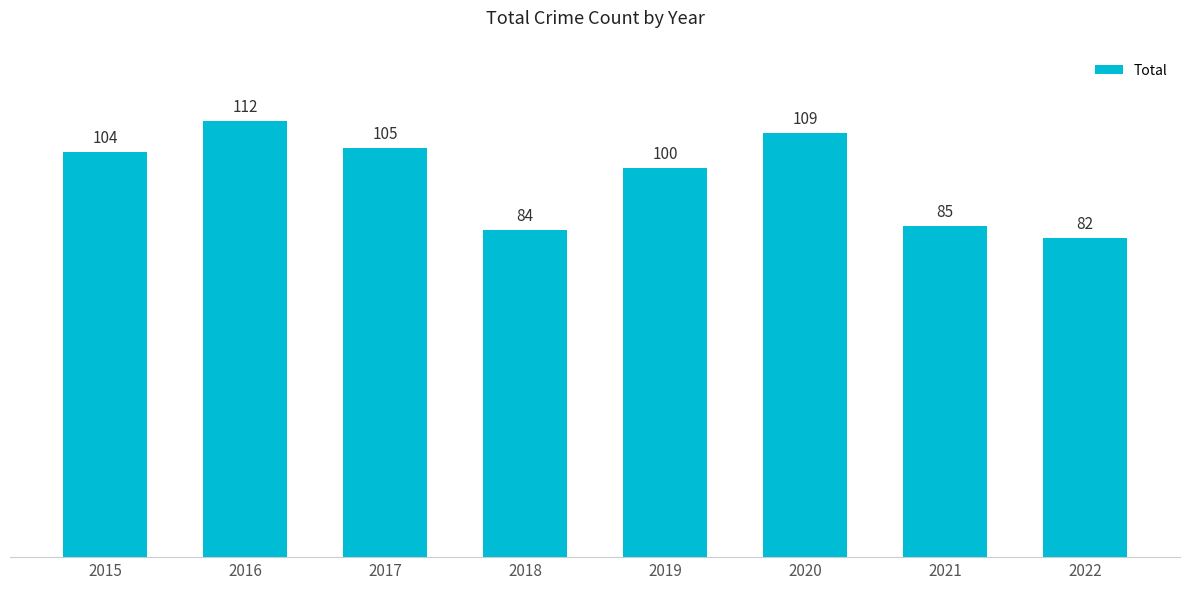

What is the difference between the second highest and minimum values?

27